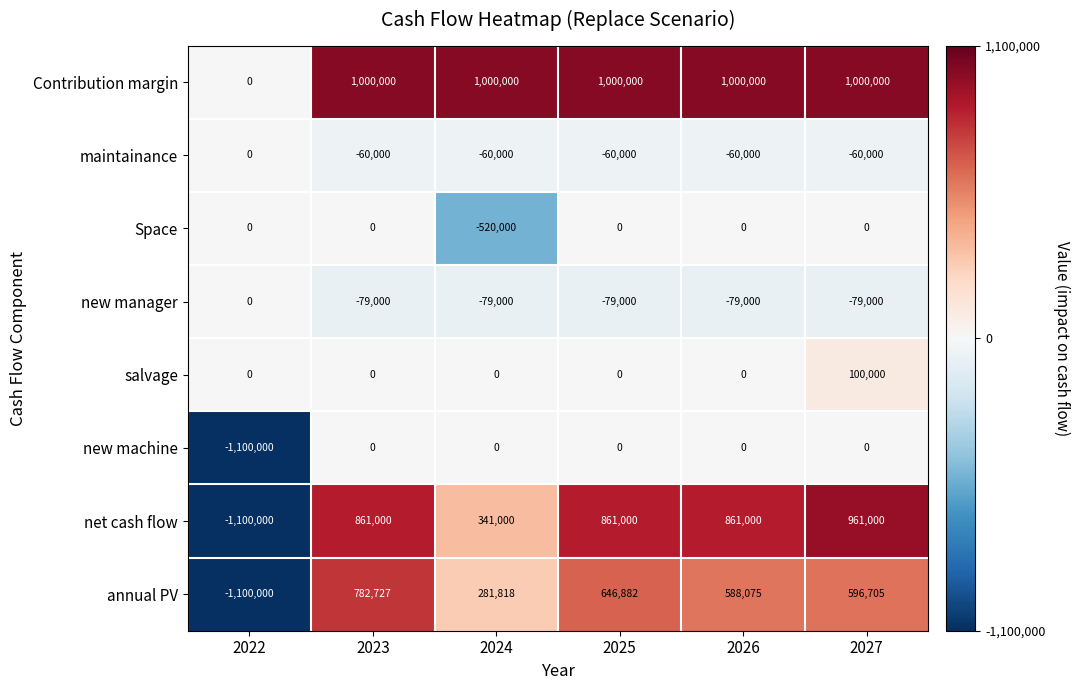

Between 2023 and 2027, which series saw the biggest shift?

annual PV